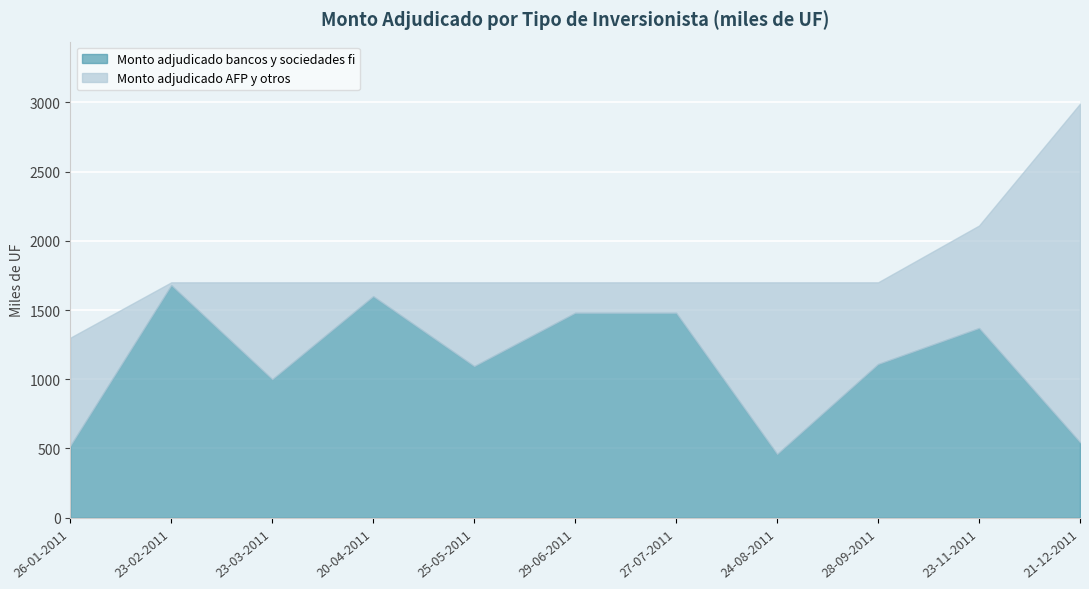

What is the difference between the Monto adjudicado bancos y sociedades fi values at 20-04-2011 and 27-07-2011?

120